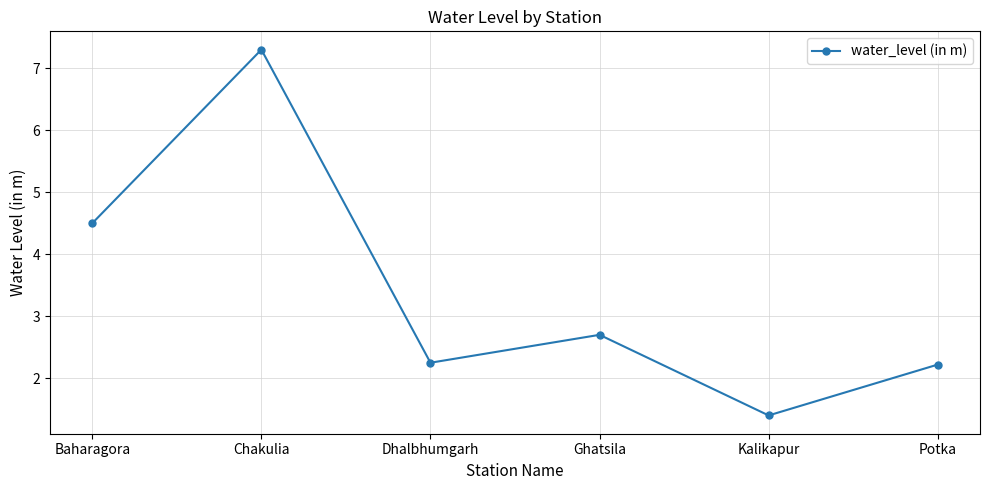

What is the greatest value displayed?

7.3